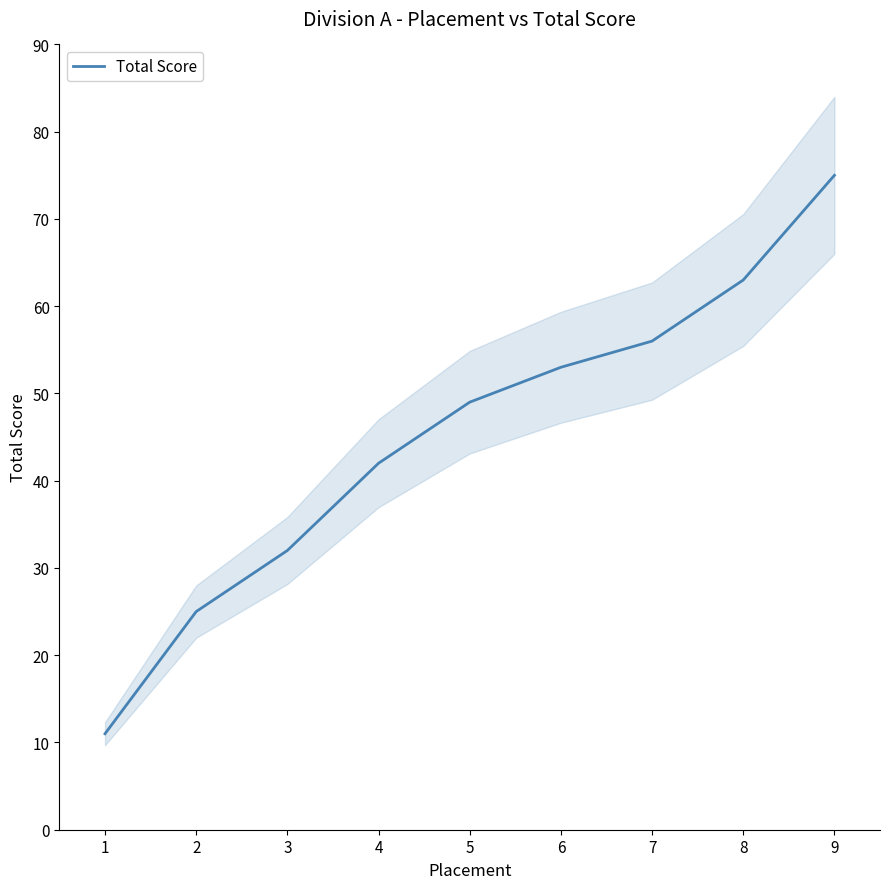

True or false: the data shows 40 at 2.

False